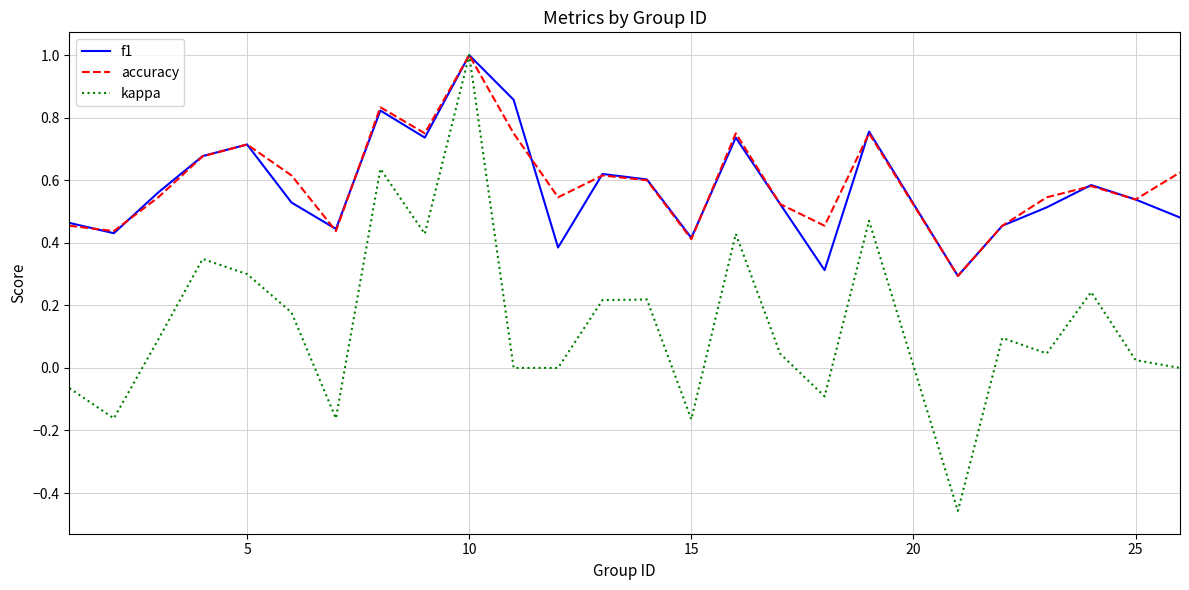

Which series has the widest spread of values?

kappa